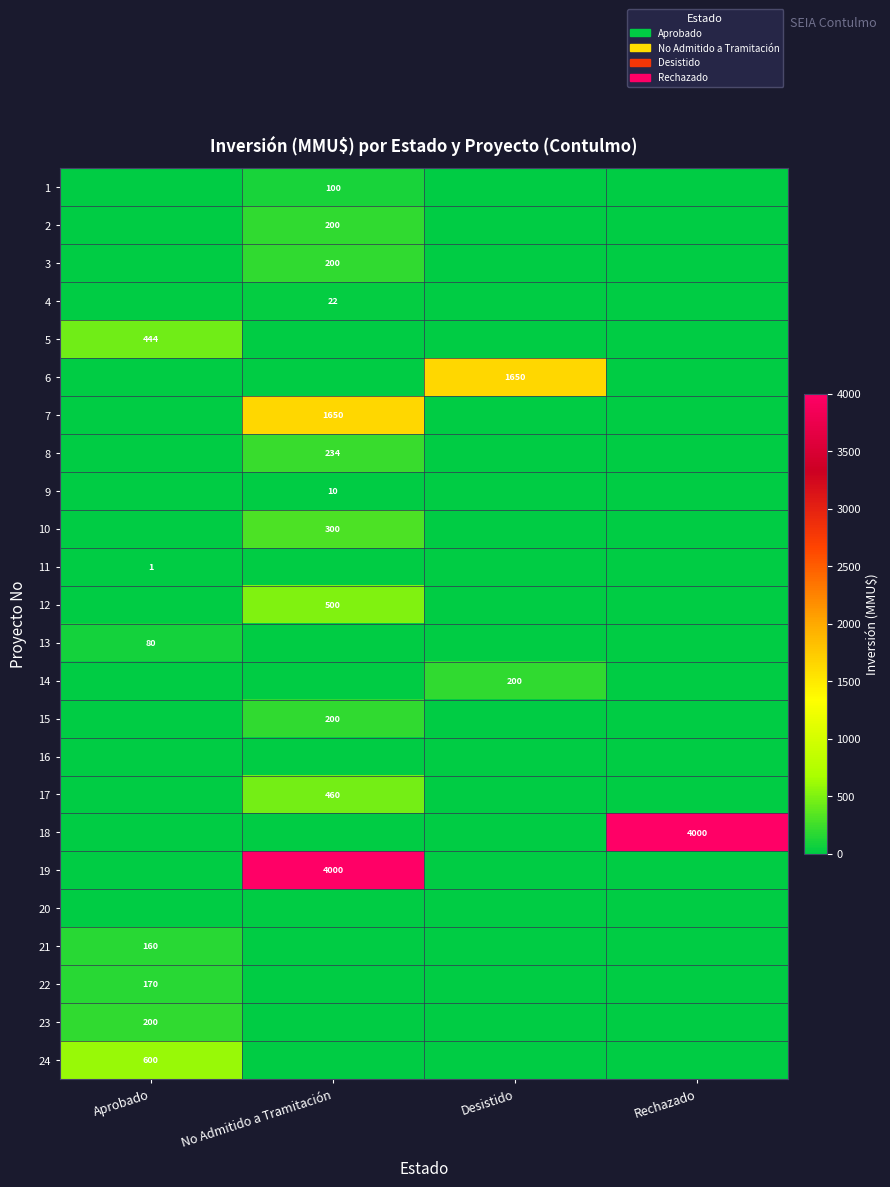

True or false: 24 has a value of 600 at Aprobado.

True